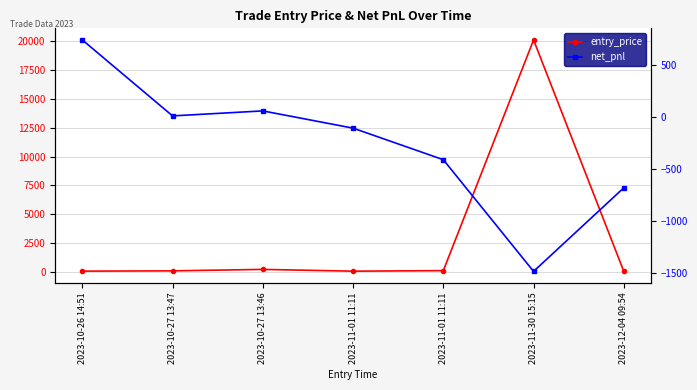

What is the difference between the second highest and second lowest values in the net_pnl series?

740.7